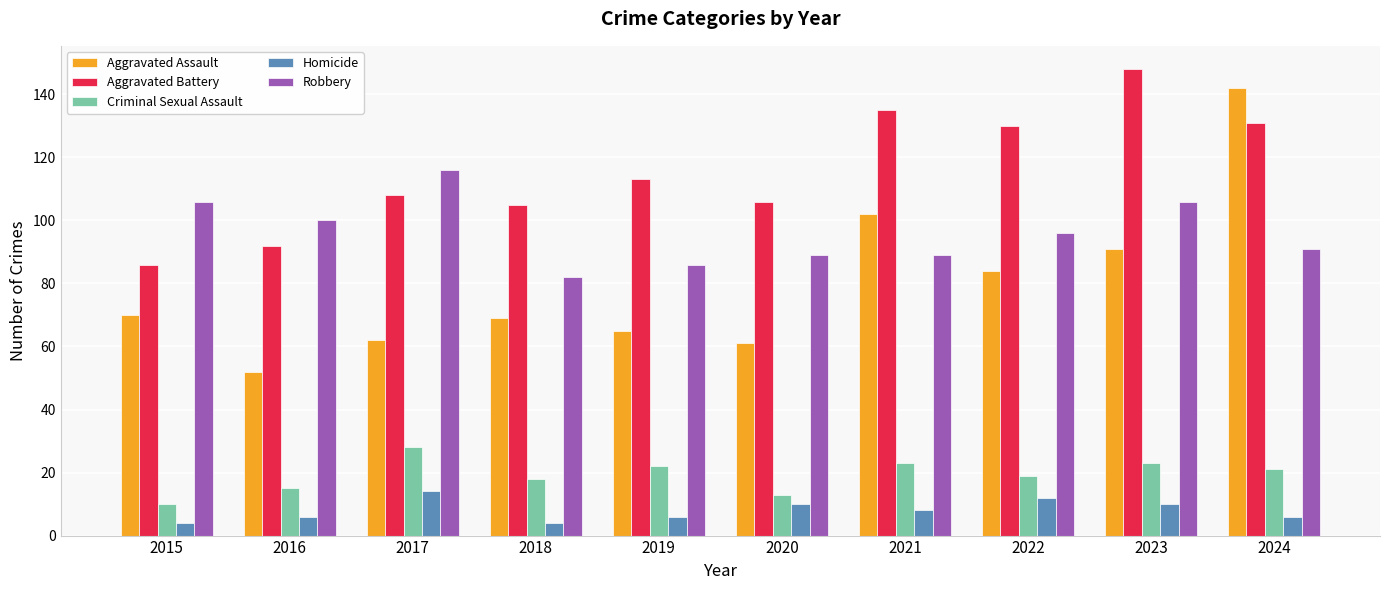

Is it true that Homicide equals 16 at 2023?

False